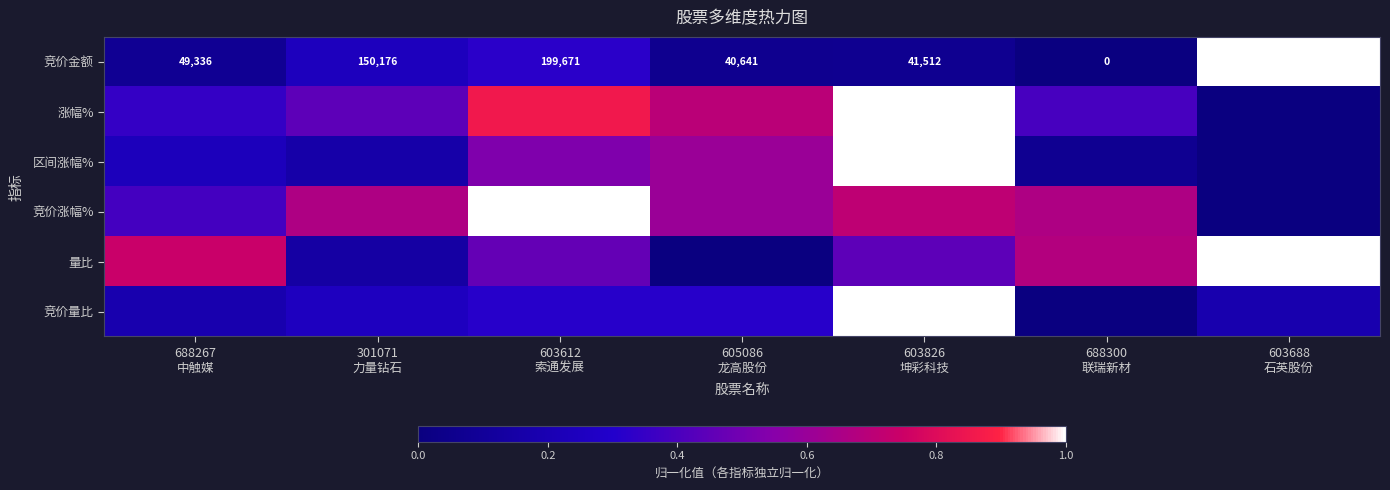

True or false: 量比 has a value of 1.0 at 603688 石英股份.

True